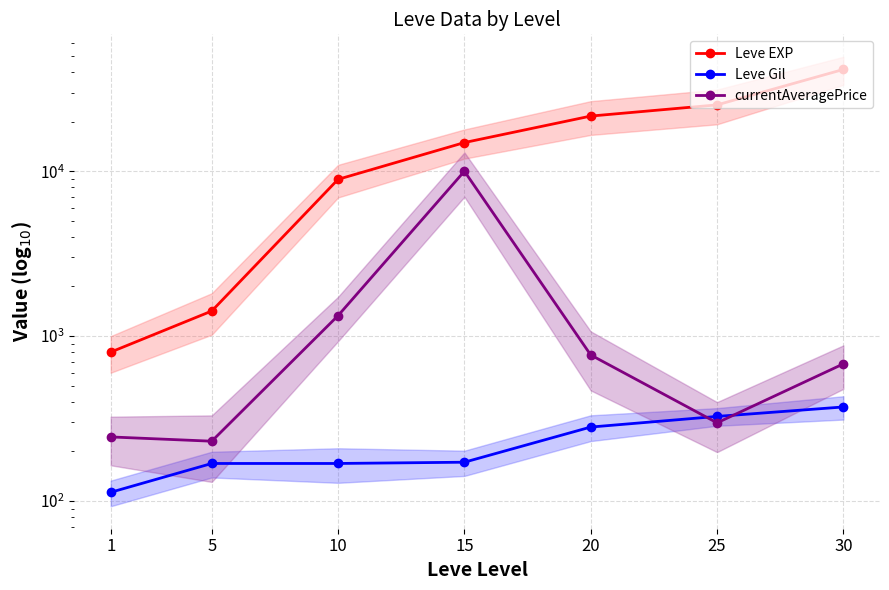

Reading left to right, transcribe all the data shown in this chart.

Leve EXP: 800.0	1420.0	8930.0	14920.0	21600.0	25250.0	41410.0
Leve Gil: 113.0	169.0	169.0	172.0	281.0	326.0	372.0
currentAveragePrice: 244.8	230.6	1331.9	10000.0	768.8	298.0	678.9